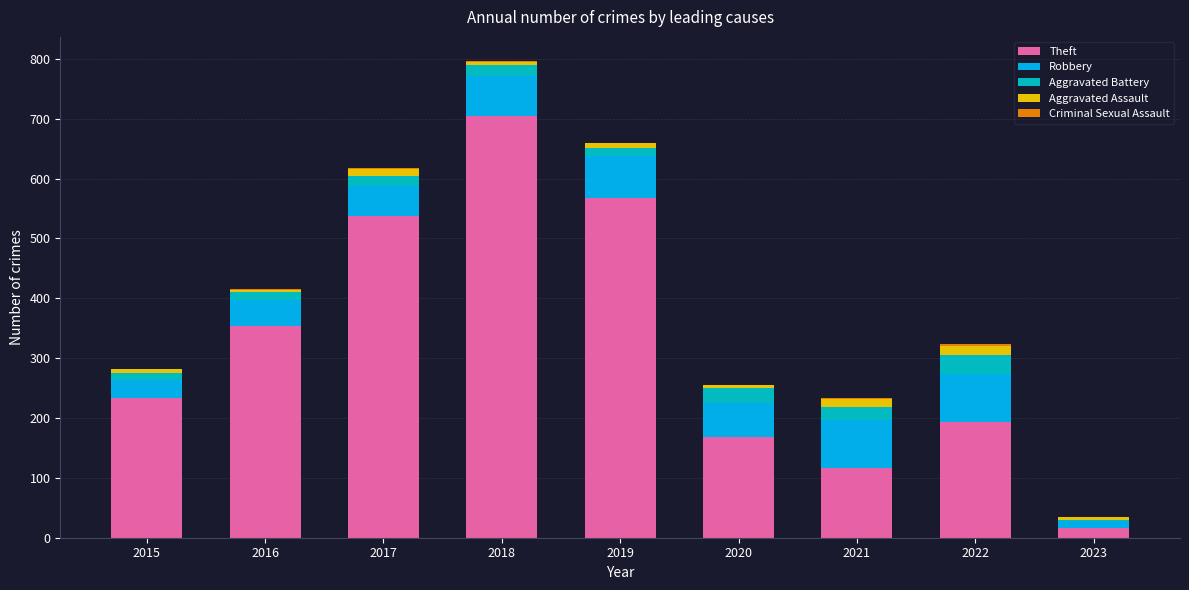

At which category is the sum across all series the highest?

2018